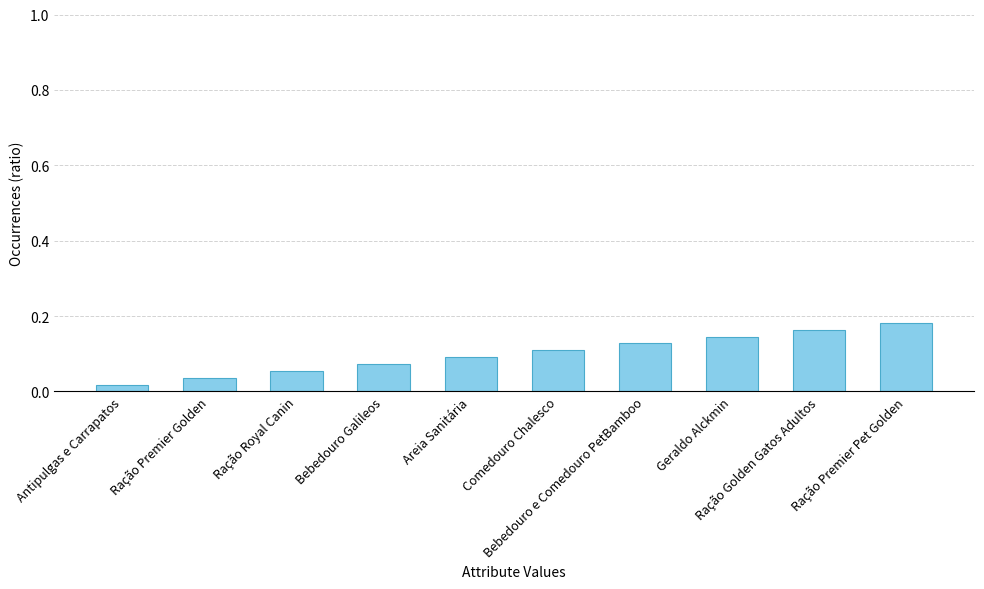

Count the values in the range 0 to 1.

10